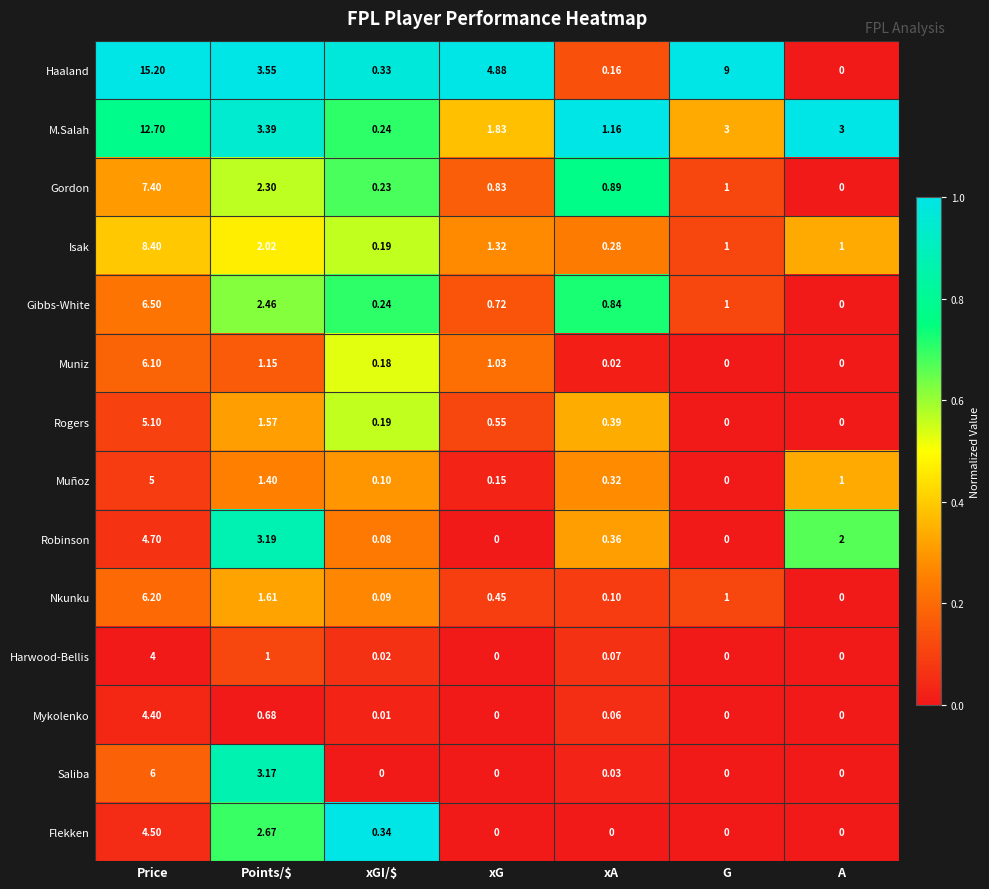

Which series has the largest range (max minus min)?

Haaland